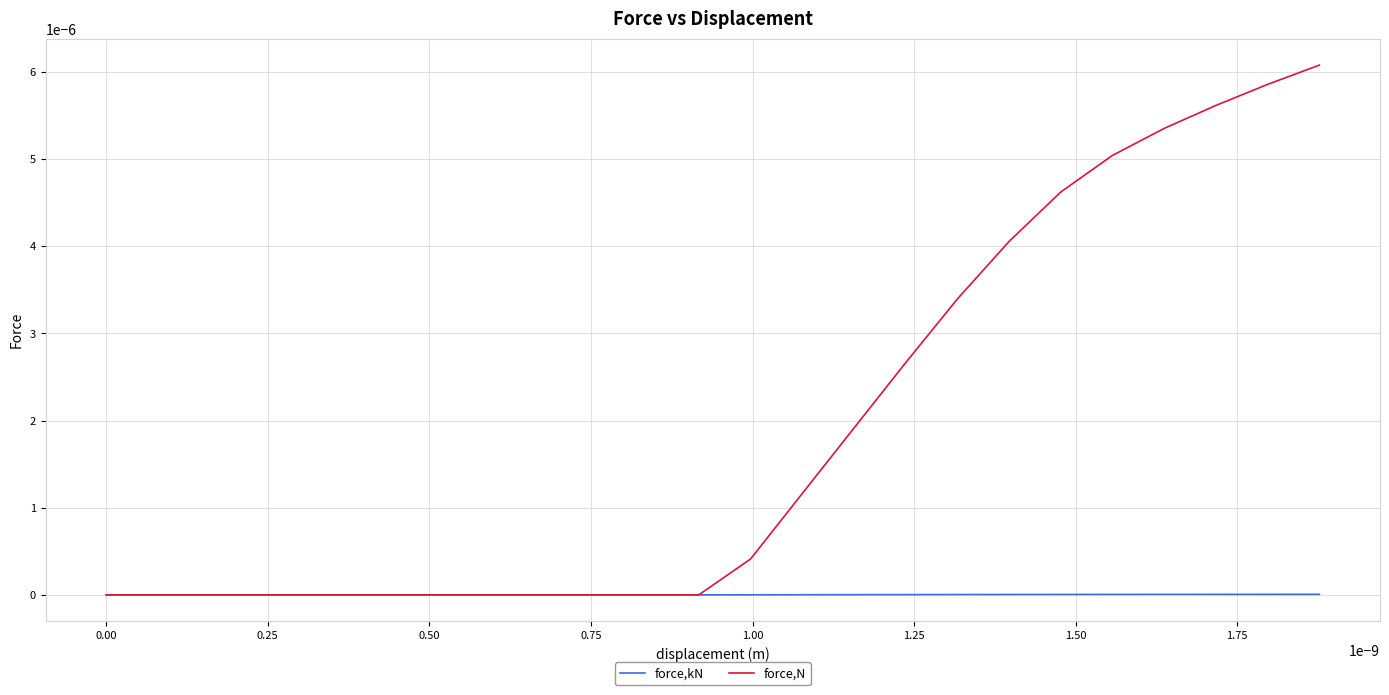

Is this an area chart (filled region under the line)?

No